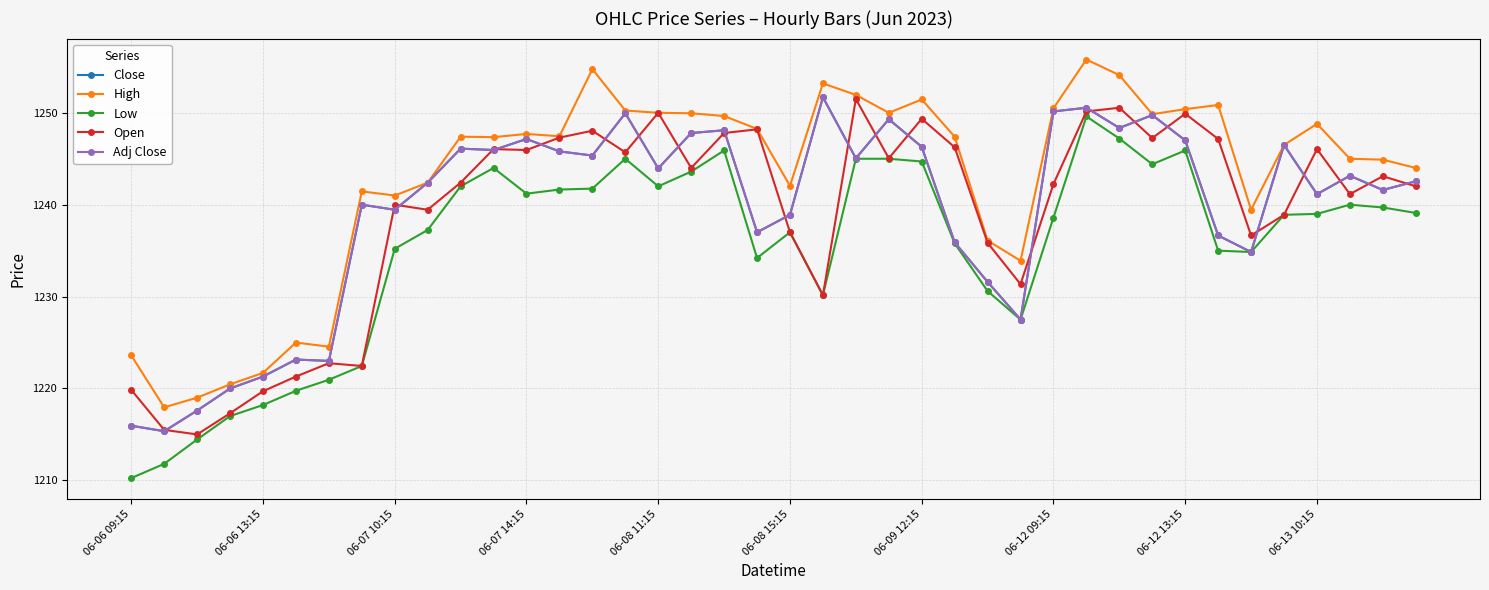

Is this an area chart (filled region under the line)?

No